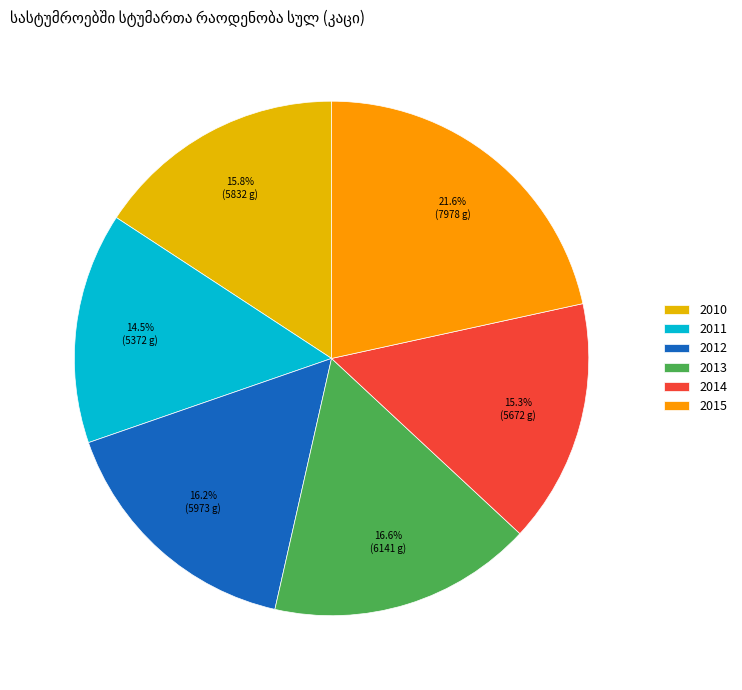

True or false: 2015 accounts for 22% of the total.

True